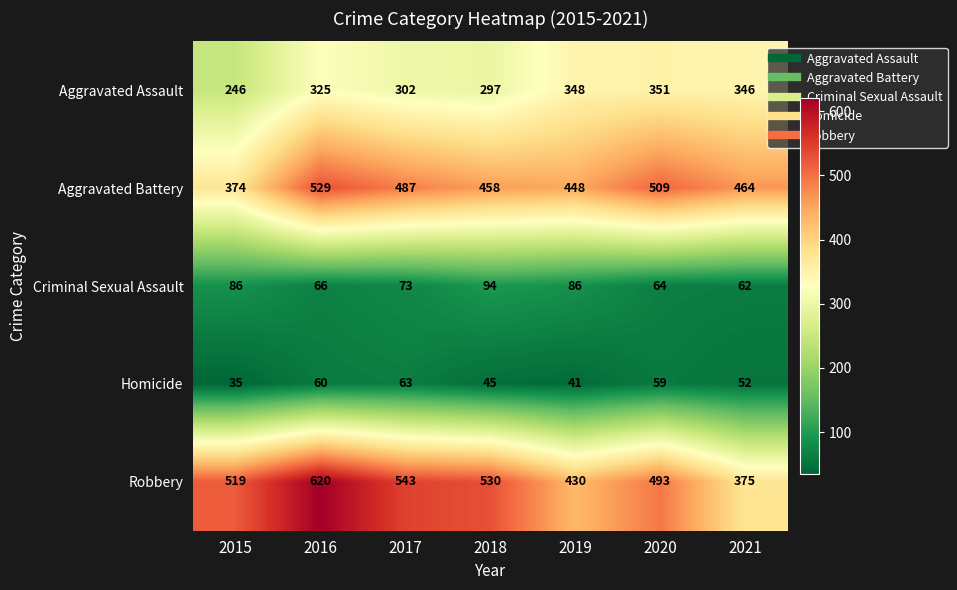

What is the average value of the Criminal Sexual Assault series?

76